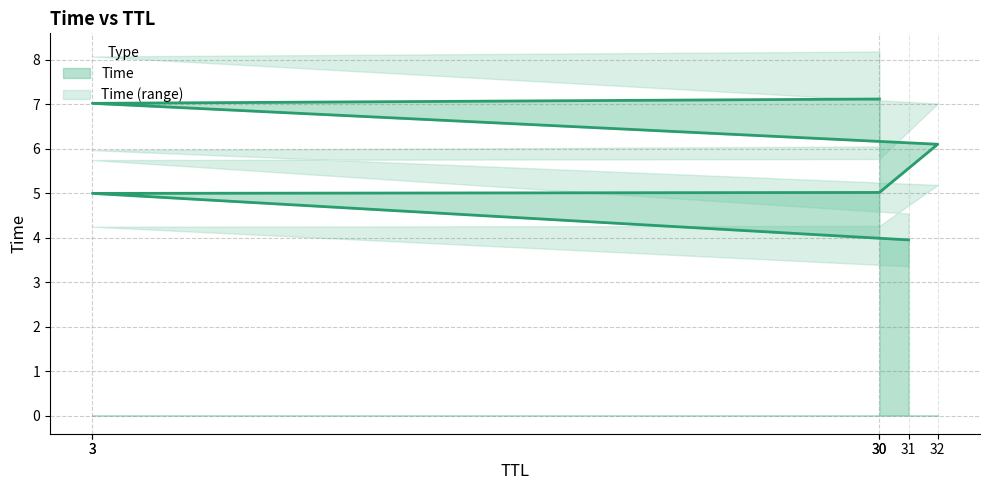

Which has a higher value, 3 or 3?

3